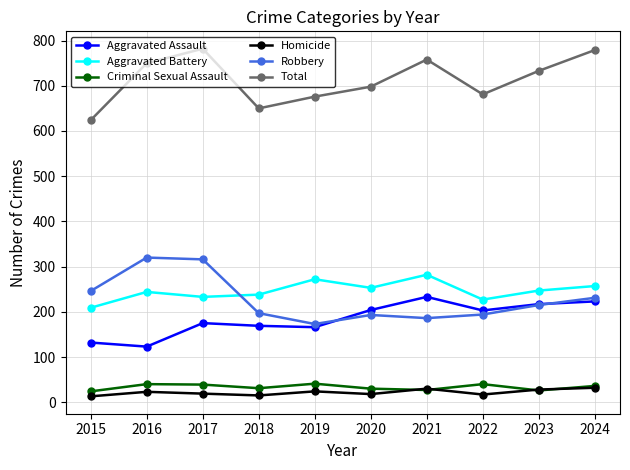

What are all the series names shown in the legend?

Aggravated Assault, Aggravated Battery, Criminal Sexual Assault, Homicide, Robbery, Total